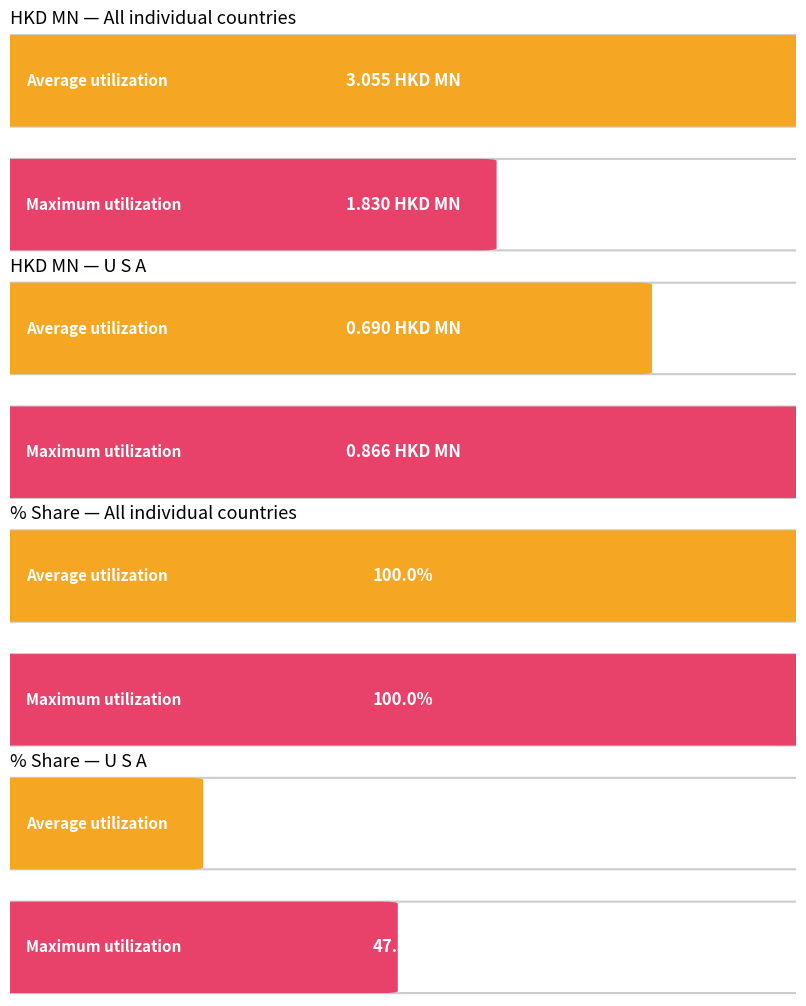

At which label does 201812_% Share first exceed 47?

All individual countries